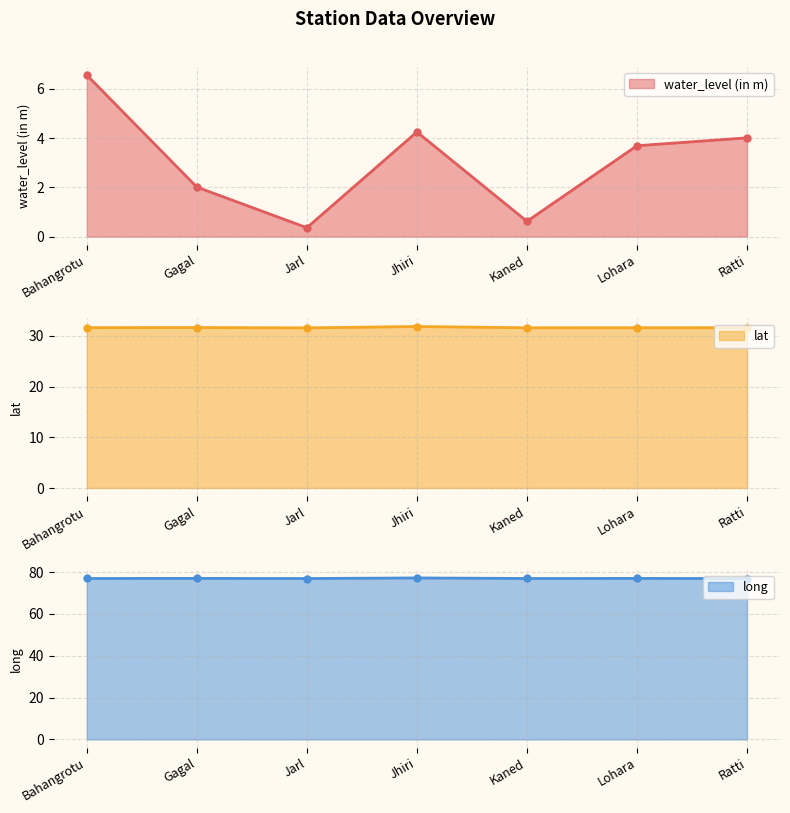

Which category has the highest value across all series?

Jhiri